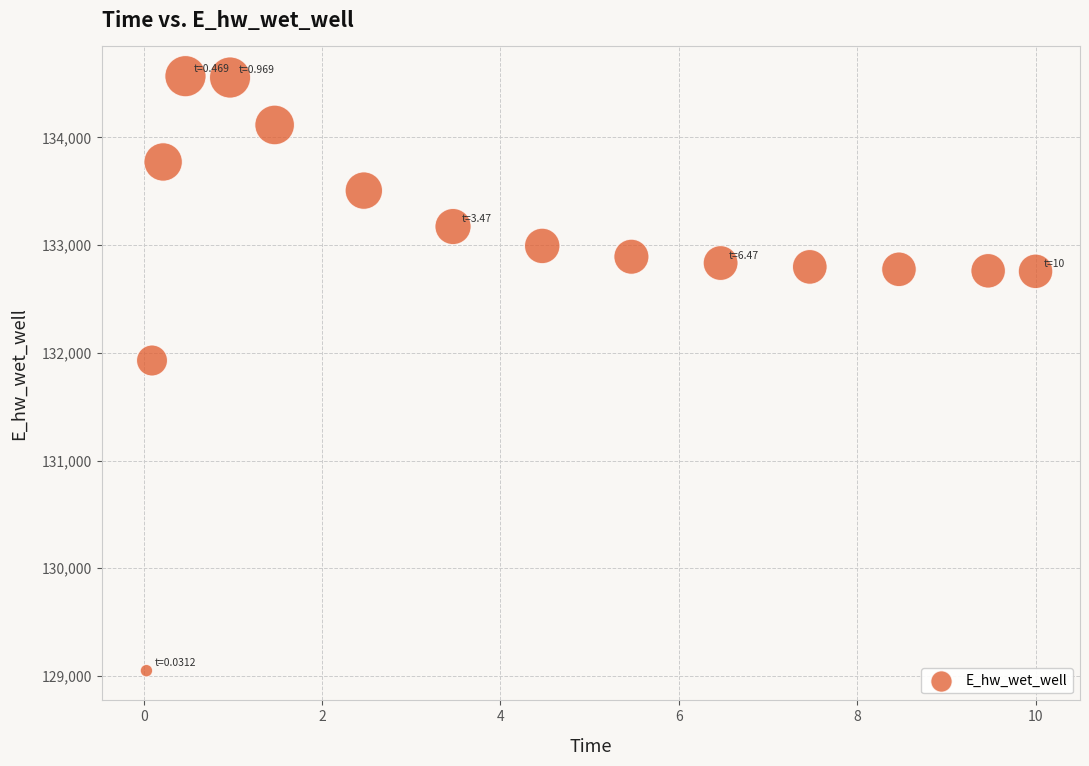

What Y value in the scatter plot is closest to 131808?

131928.8